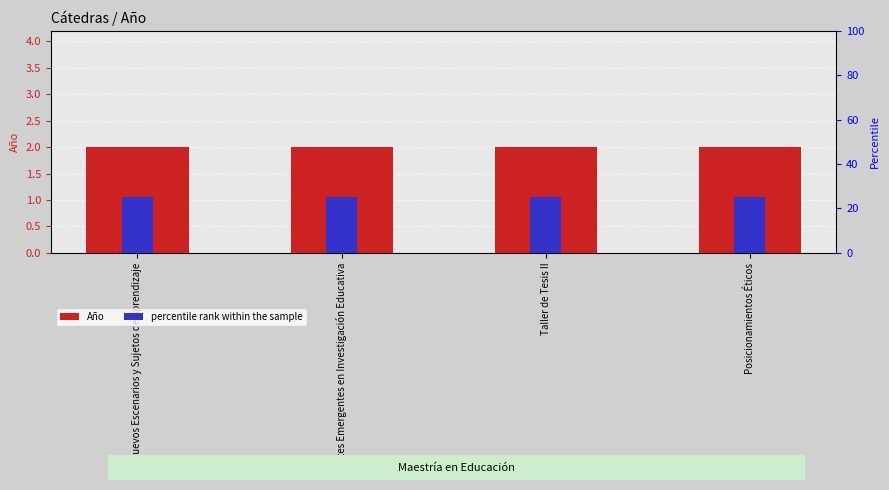

What is the sum of all percentile rank within the sample values?

100